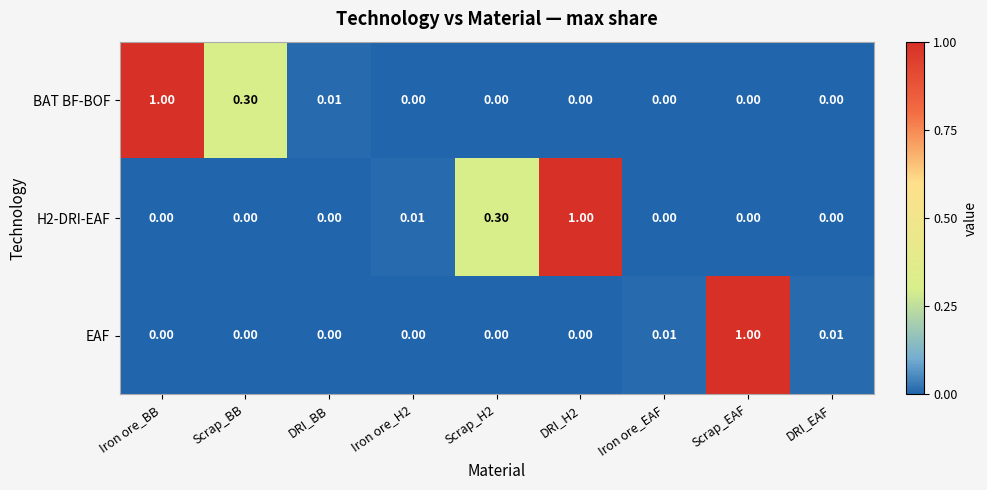

Between Iron ore_BB and Iron ore_H2, which series saw the biggest shift?

BAT BF-BOF